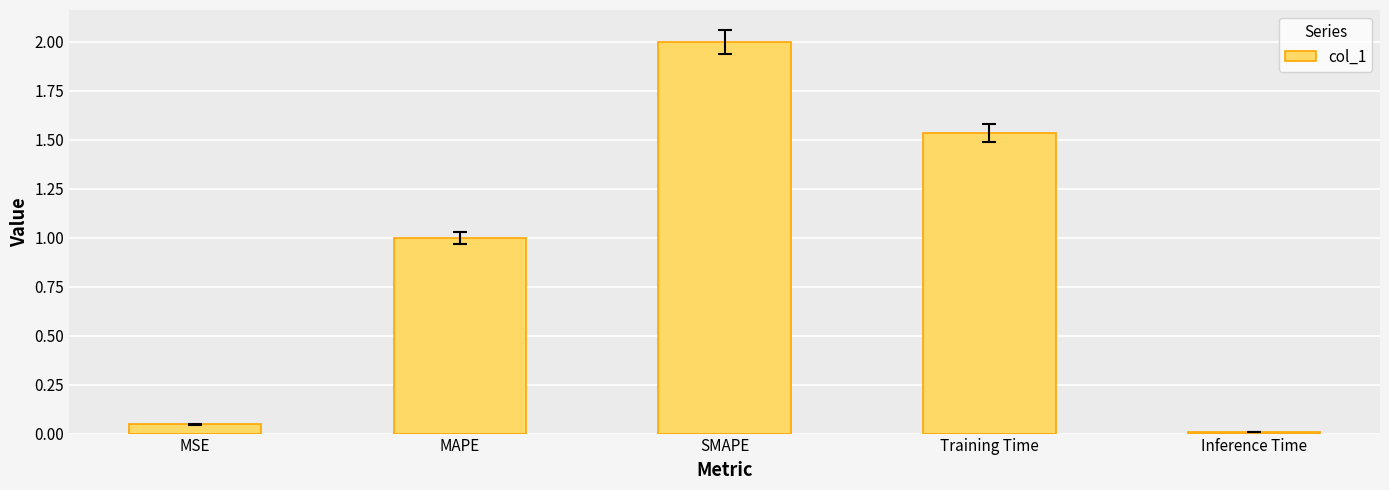

Which has a higher value, SMAPE or Inference Time?

SMAPE